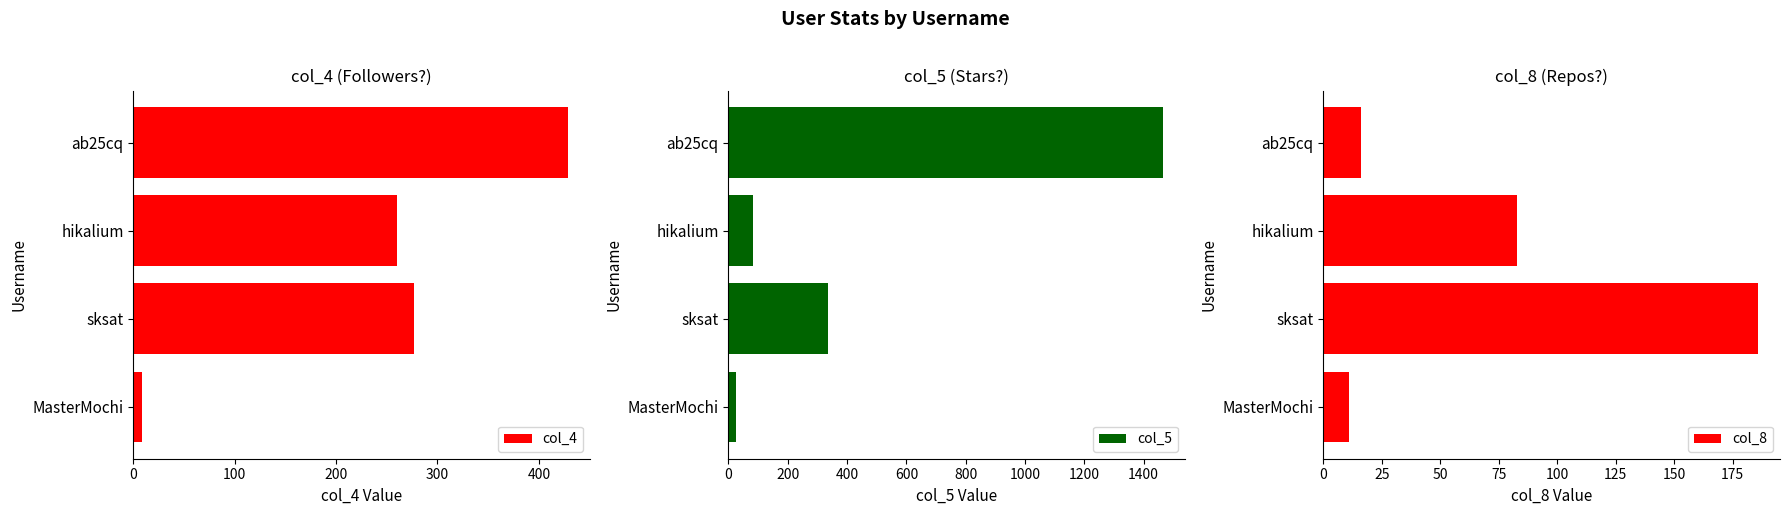

True or false: col_5 has a value of 2544 at ab25cq.

False